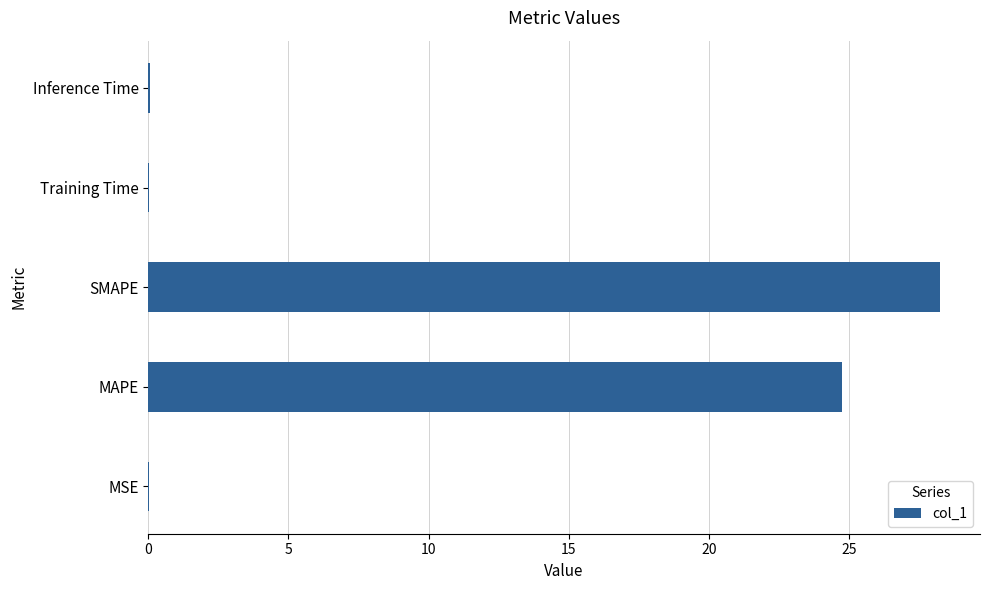

Is it true that the value at MSE is 0.0?

True